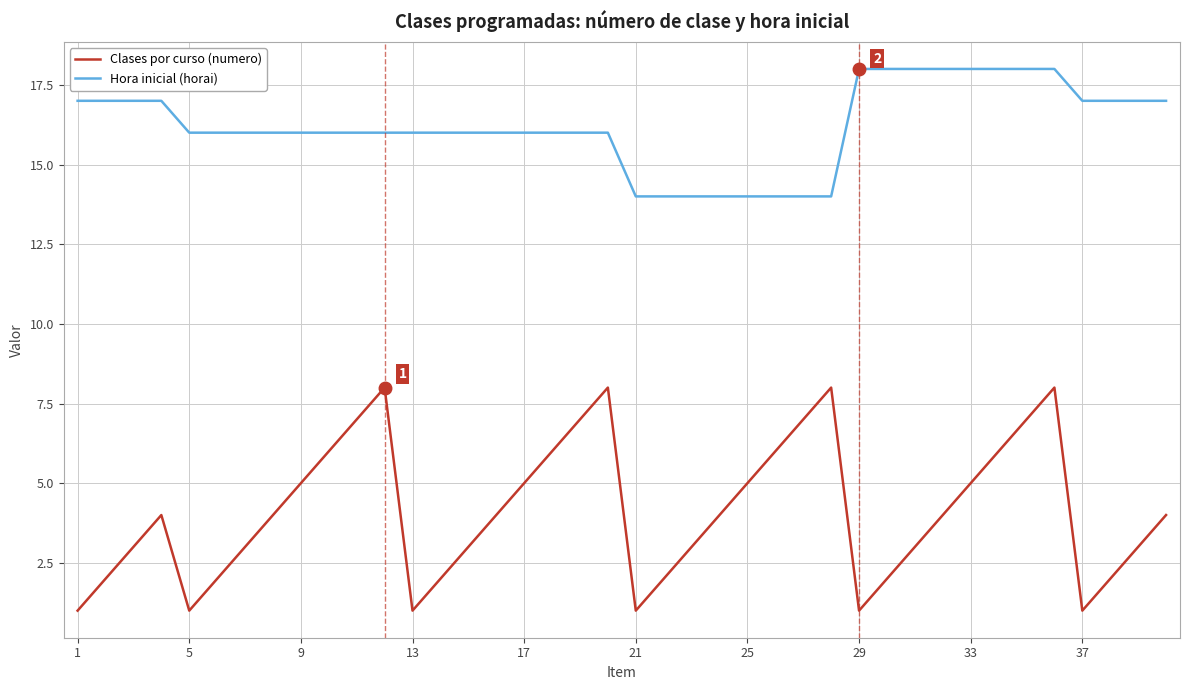

List the series in order of their overall mean, lowest first.

Clases por curso (numero), Hora inicial (horai)